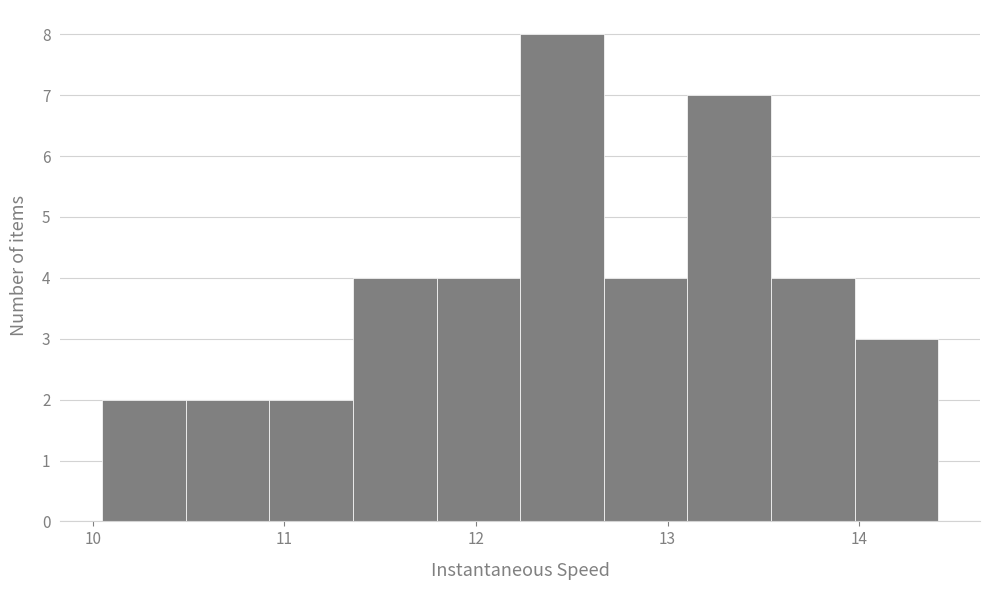

Reading left to right, list every bar in this chart as the range it spans on the x-axis followed by its height. Neither the bar edges nor the heights are printed on the chart, so give them approximately, as read against the axes.

10.0 to 10.5: 2
10.5 to 10.9: 2
10.9 to 11.4: 2
11.4 to 11.8: 4
11.8 to 12.2: 4
12.2 to 12.7: 8
12.7 to 13.1: 4
13.1 to 13.5: 7
13.5 to 14.0: 4
14.0 to 14.4: 3